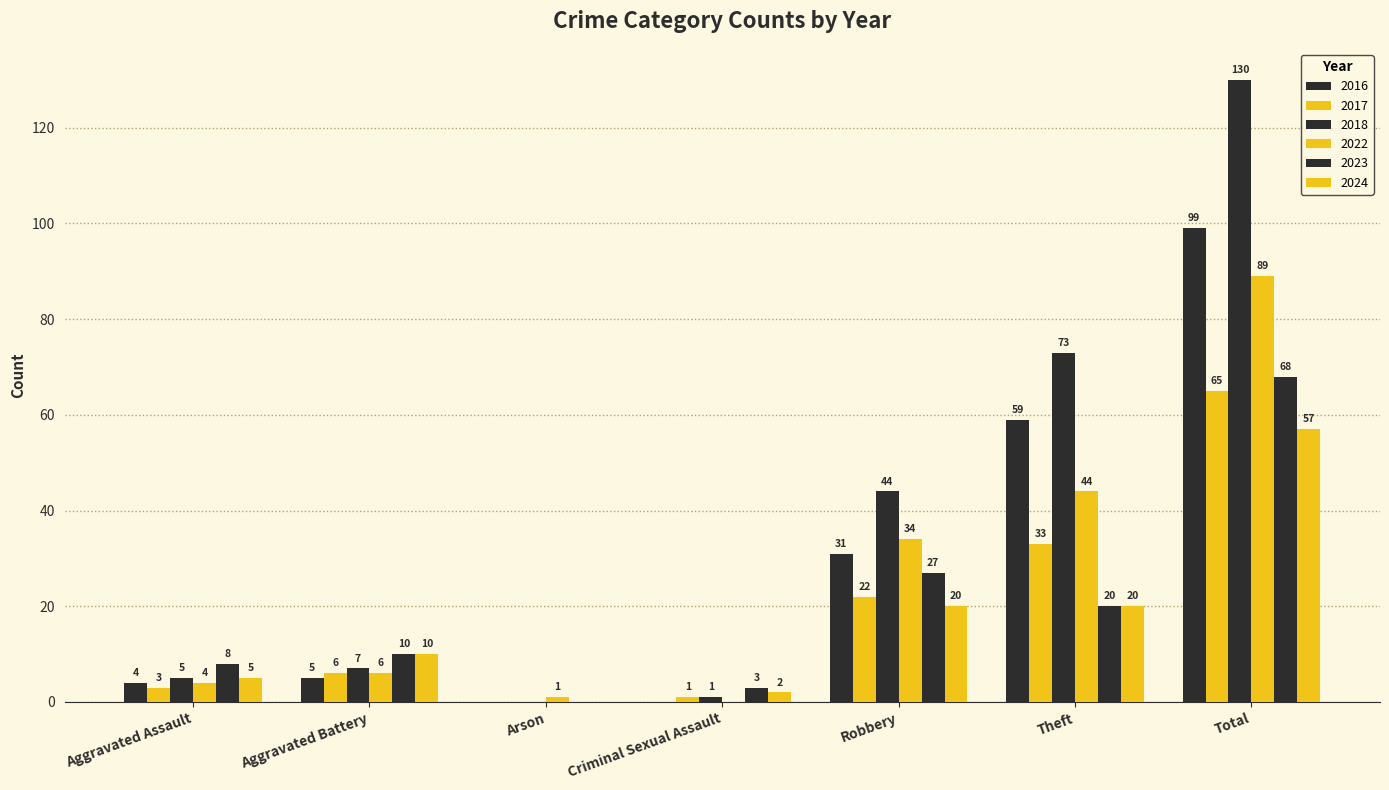

Read the 2024 value at Theft, to the nearest 5.

20